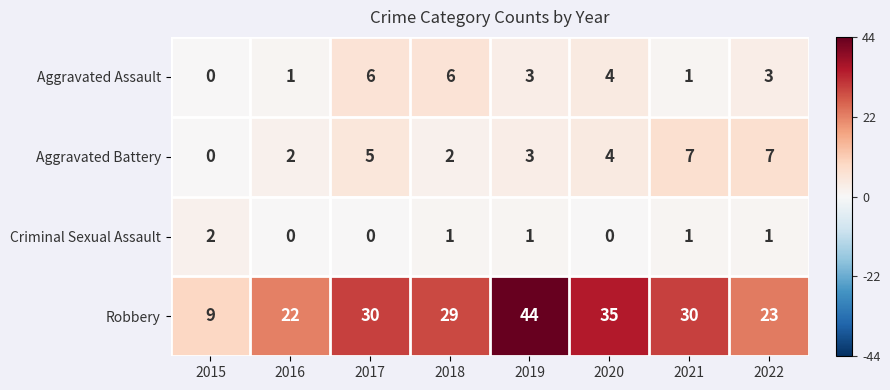

What is the average value of the Aggravated Battery series?

4